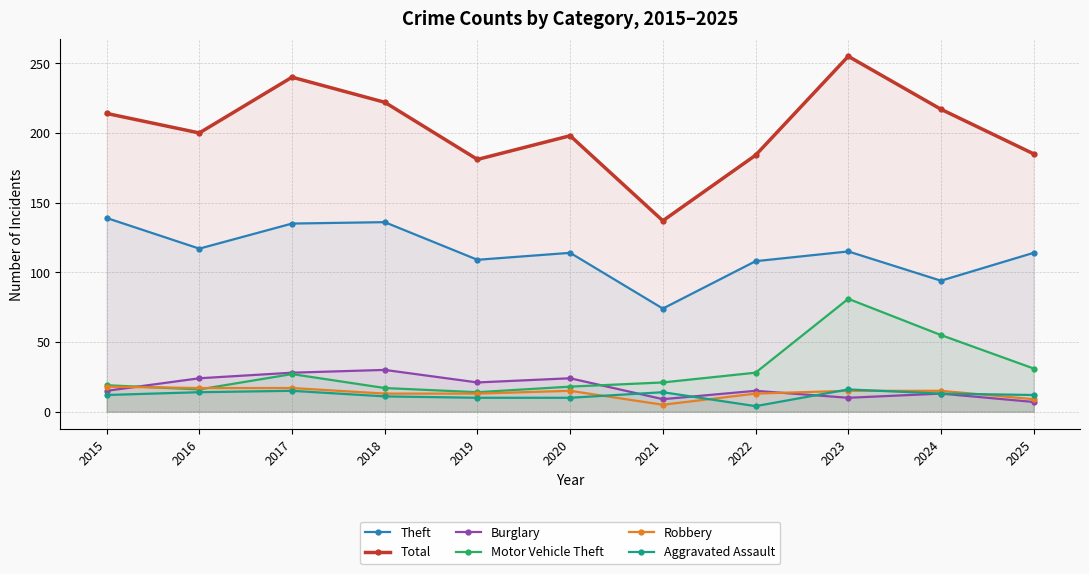

Is it true that Robbery equals 18 at 2015?

True